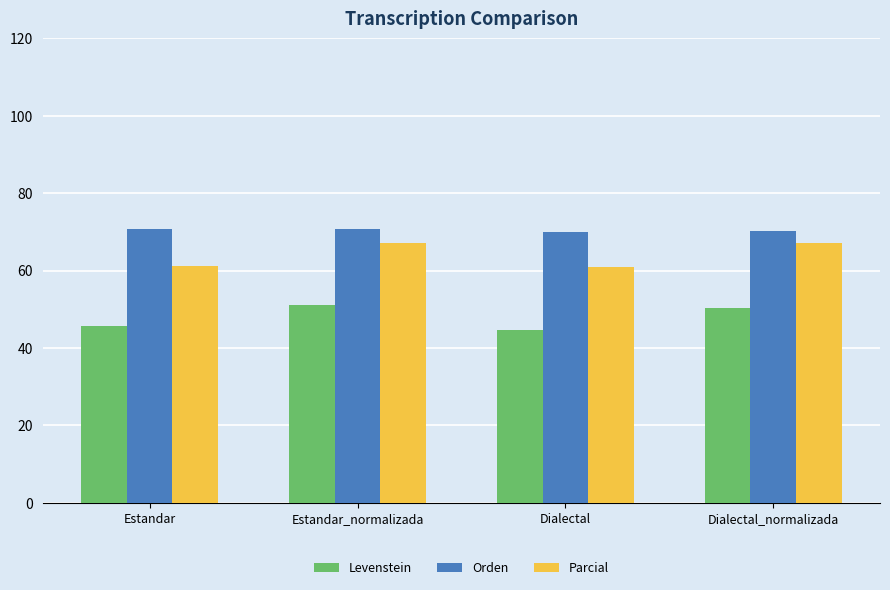

Which series changed the most between Dialectal and Dialectal_normalizada?

Parcial